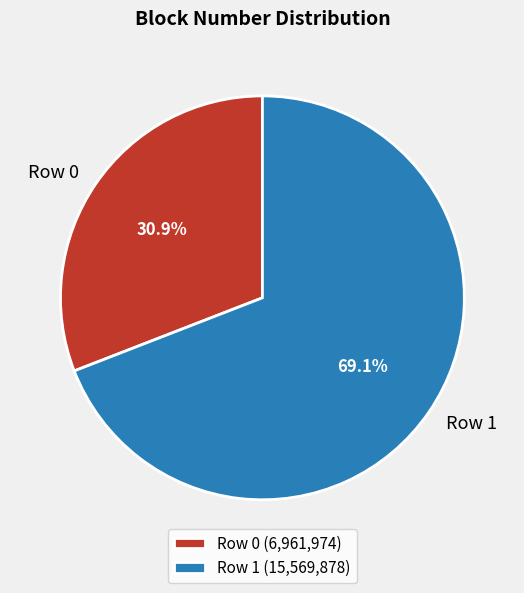

Approximately how many times larger is the value at Row 1 compared to Row 0?

2.2